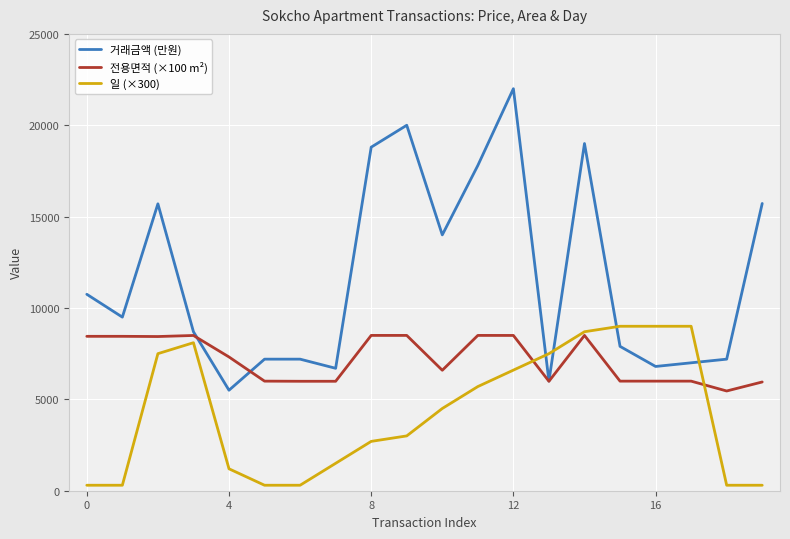

What is the greatest value displayed?

22000.0